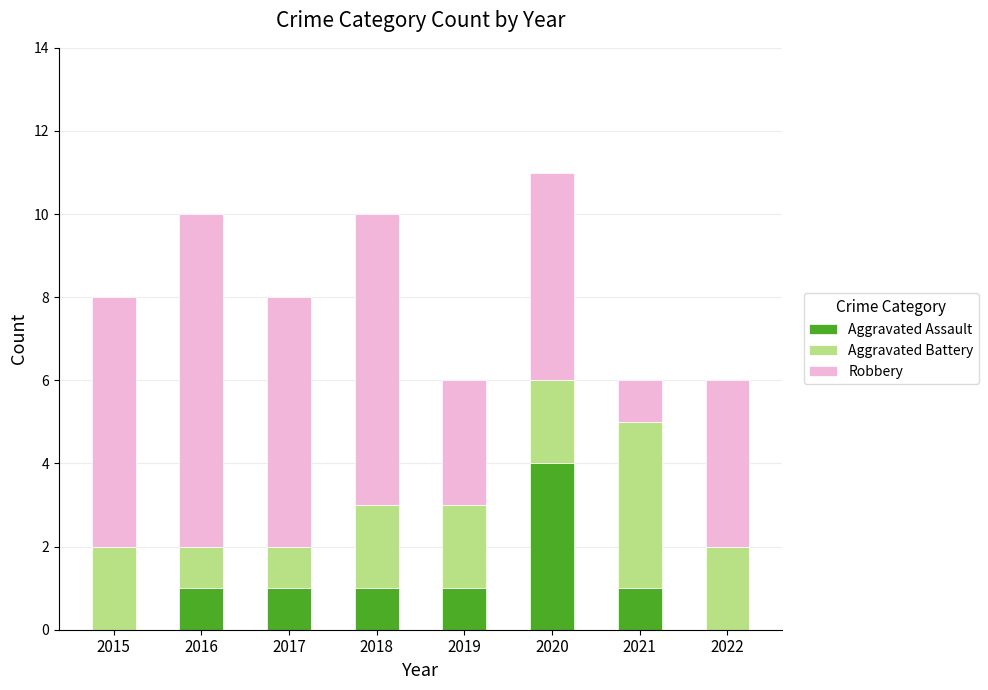

At which label does Aggravated Assault reach its peak?

2020